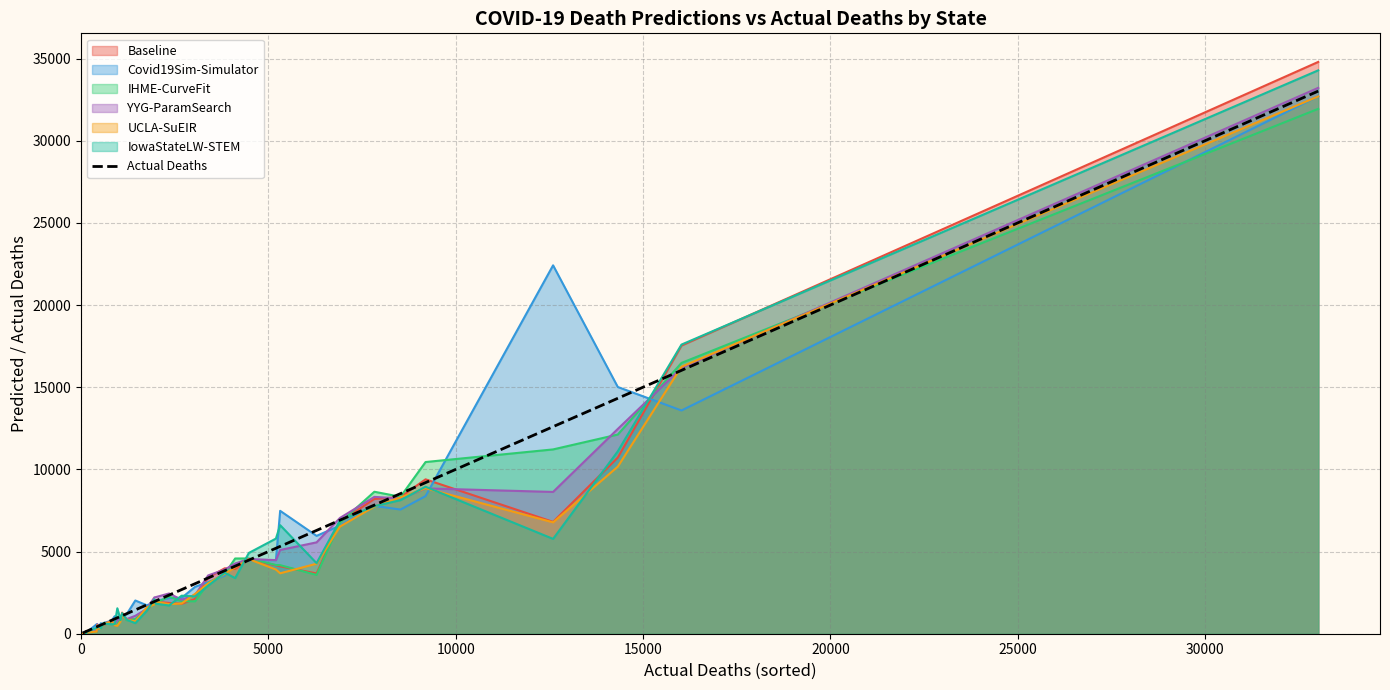

What is the minimum value shown in the chart?

44